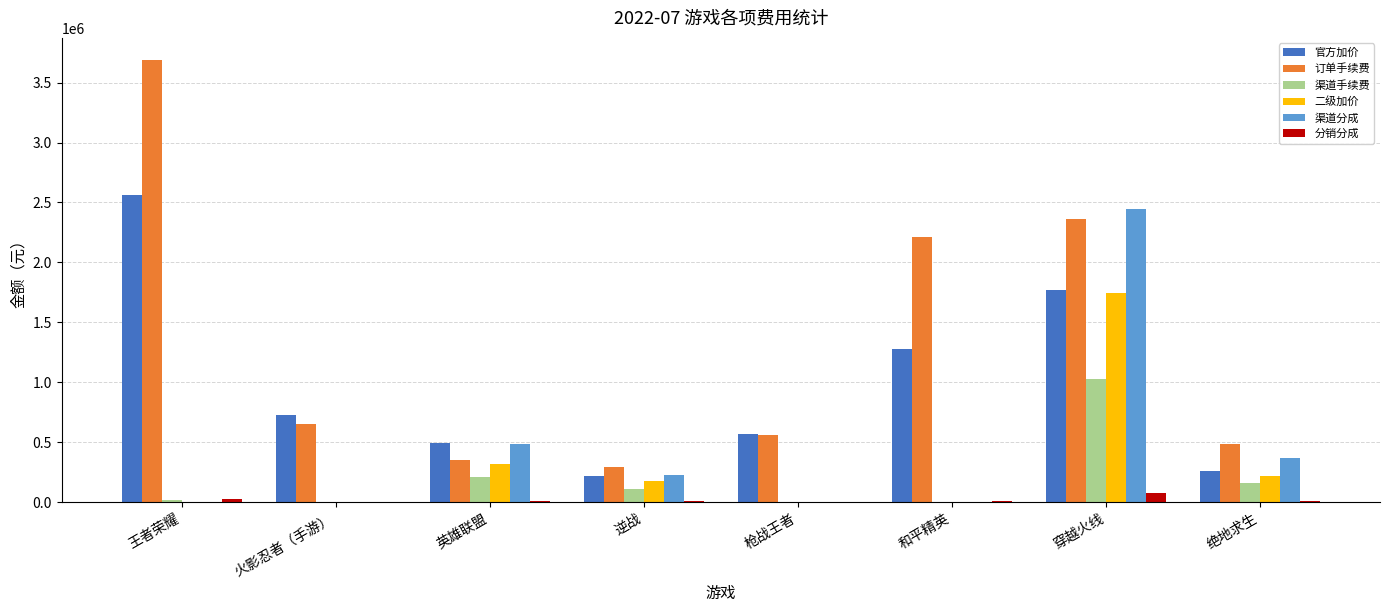

Is it true that 分销分成 equals 10285.7 at 英雄联盟?

True